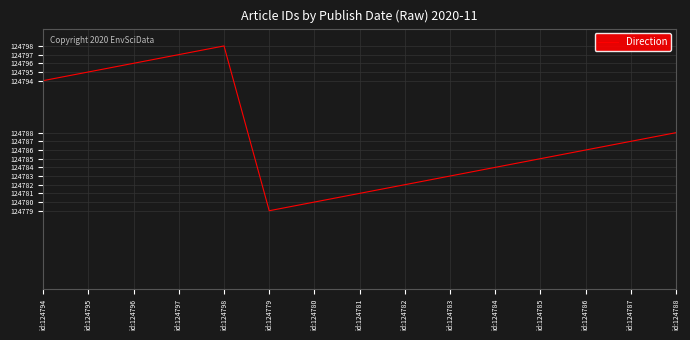

What is the difference between the maximum and minimum values?

19